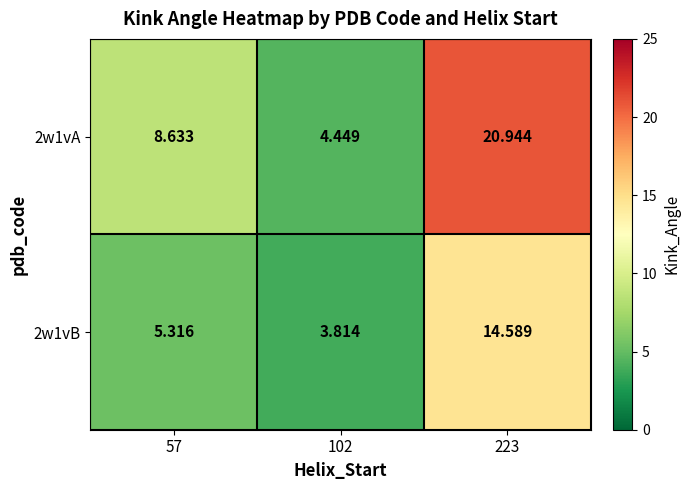

Is the value of 2w1vB at 57 greater than the value of 2w1vA at 102?

Yes